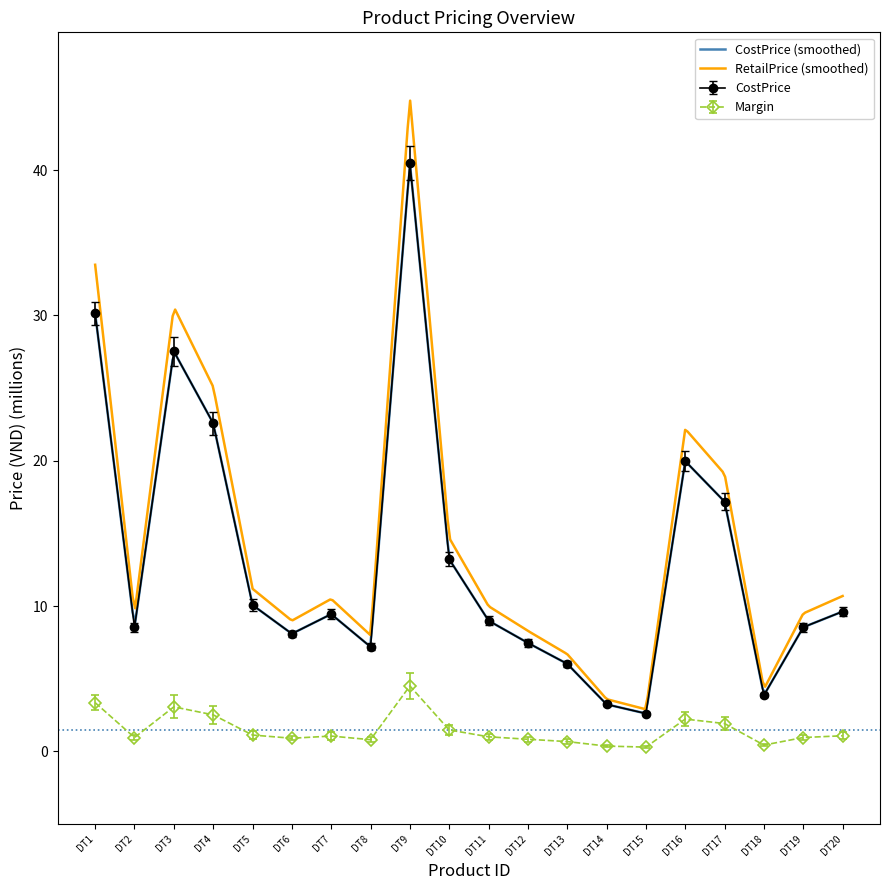

True or false: CostPrice has more than 0 points higher than both neighbors.

True